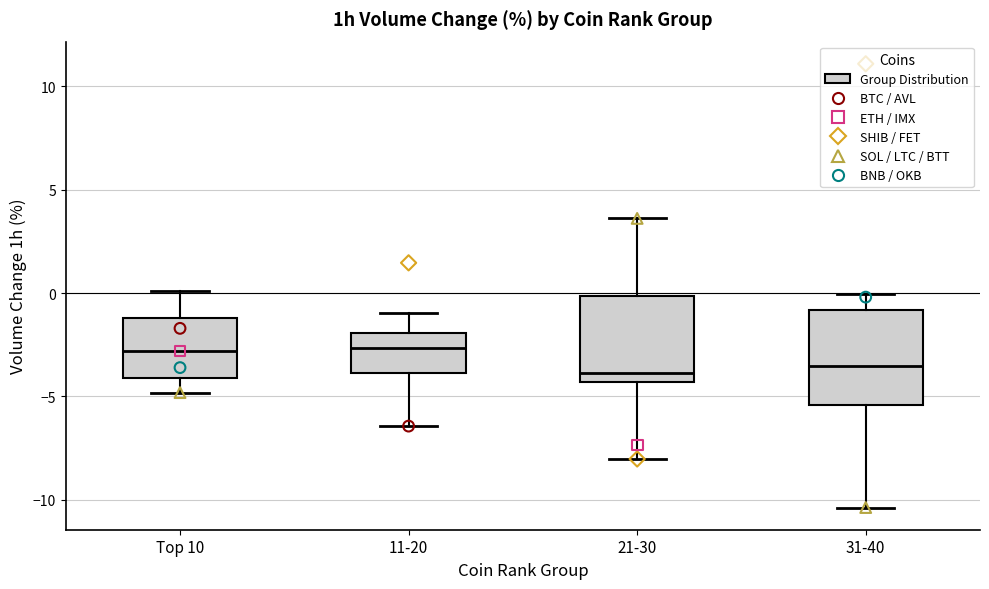

Where is the lower edge of the box for 11-20 on the y-axis? The values are not printed on the chart, so give them approximately, as read against the axis.

-4.0